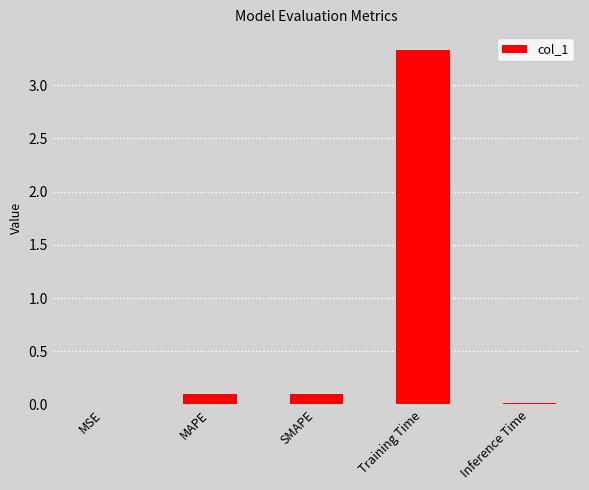

Between Inference Time and SMAPE, which is larger?

SMAPE